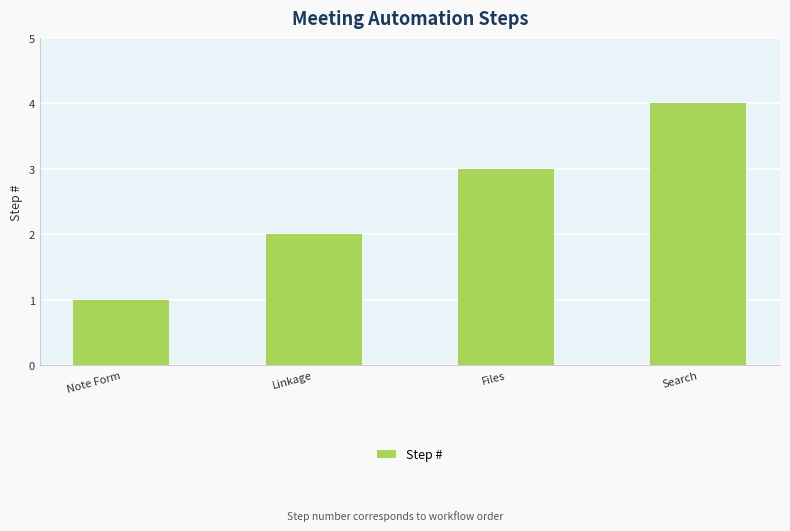

True or false: the data shows 3 at Files.

True